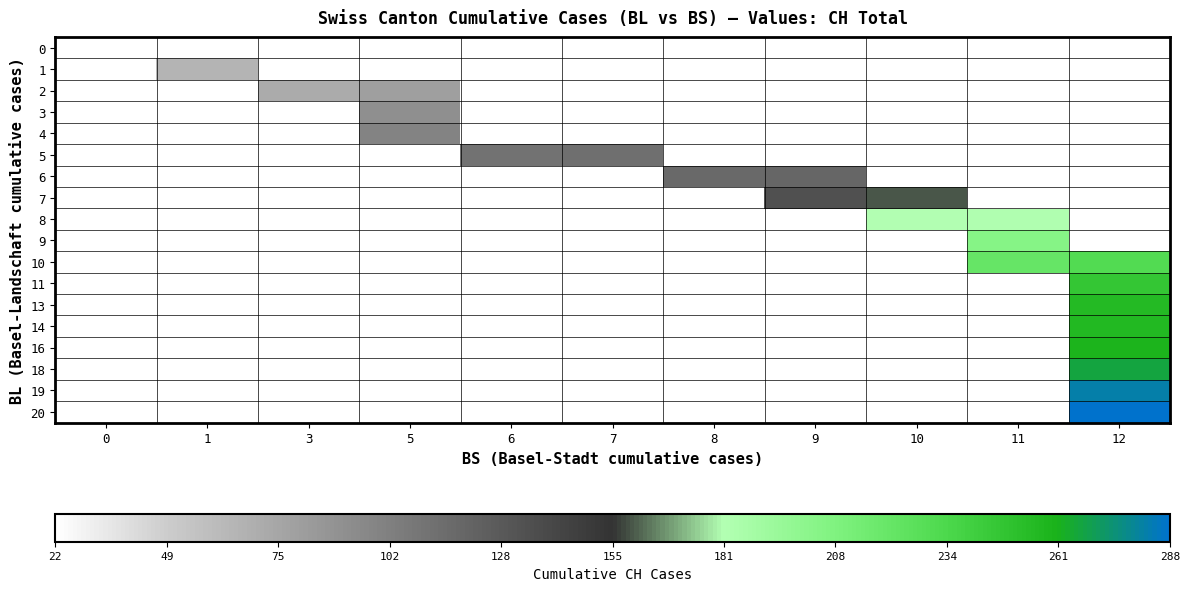

Which label corresponds to the largest value in the chart?

12